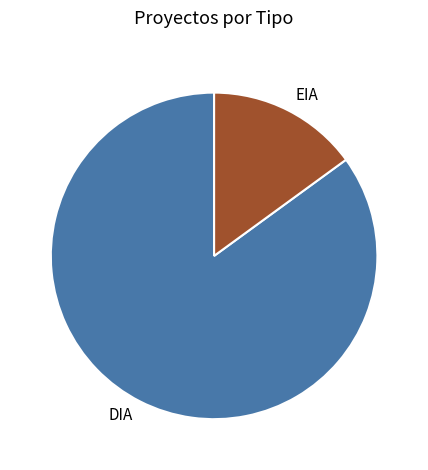

Do EIA and DIA together represent more than half of the pie?

Yes